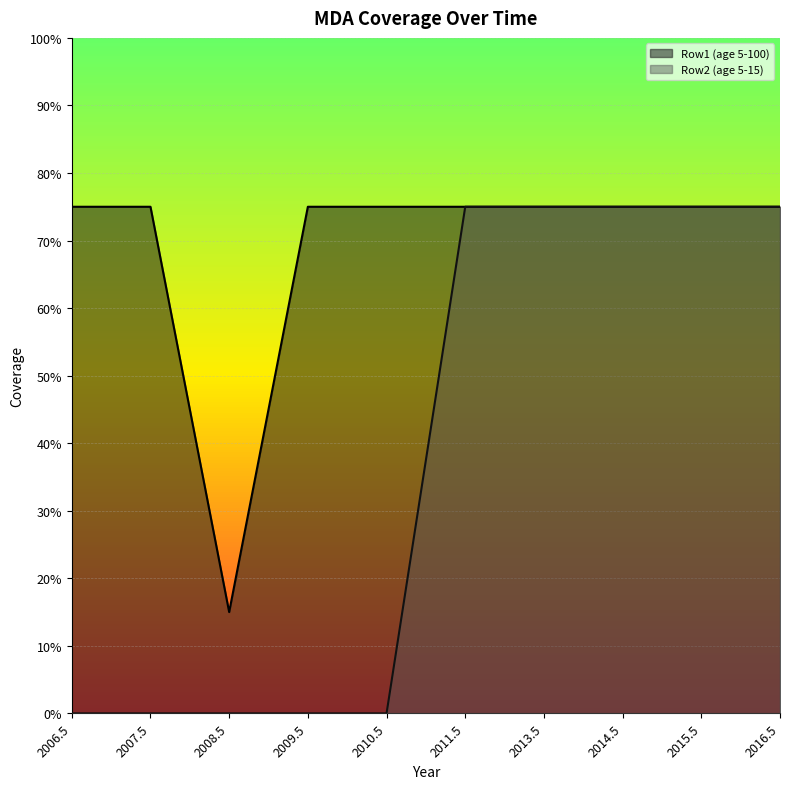

What is the sum of all Row1 (age 5-100) values?

6.9